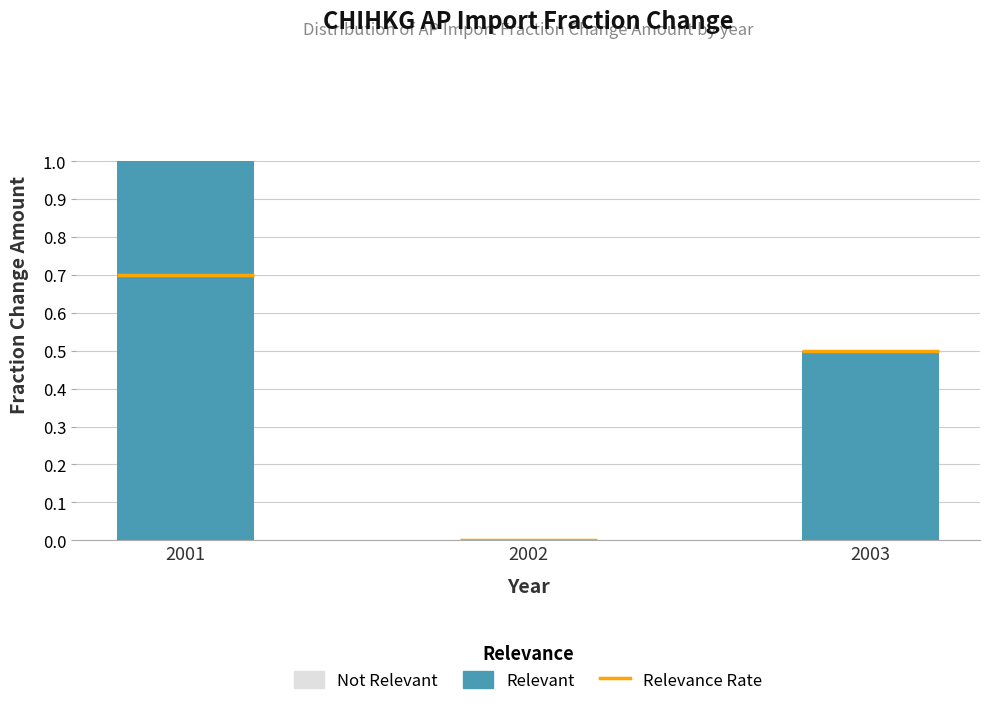

How many positive values are there?

2